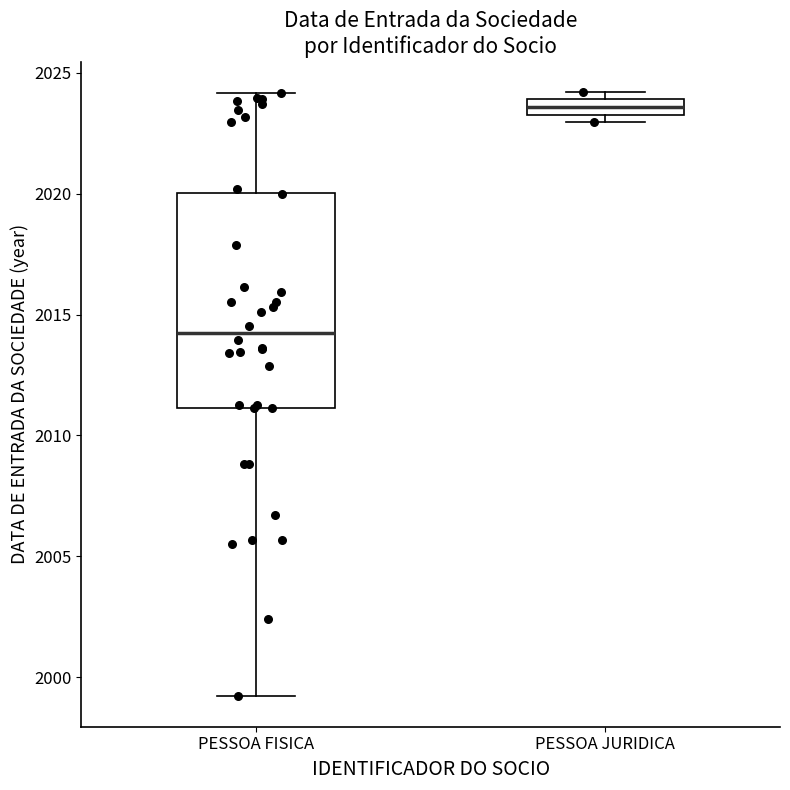

Which box has the lowest median line?

PESSOA FISICA